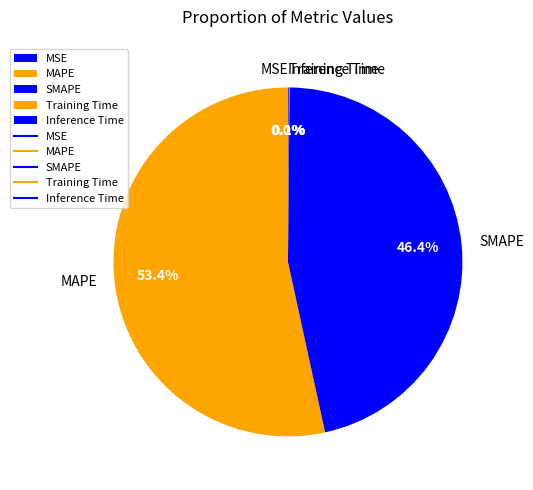

What percentage is the MAPE slice, to the nearest percent?

53%